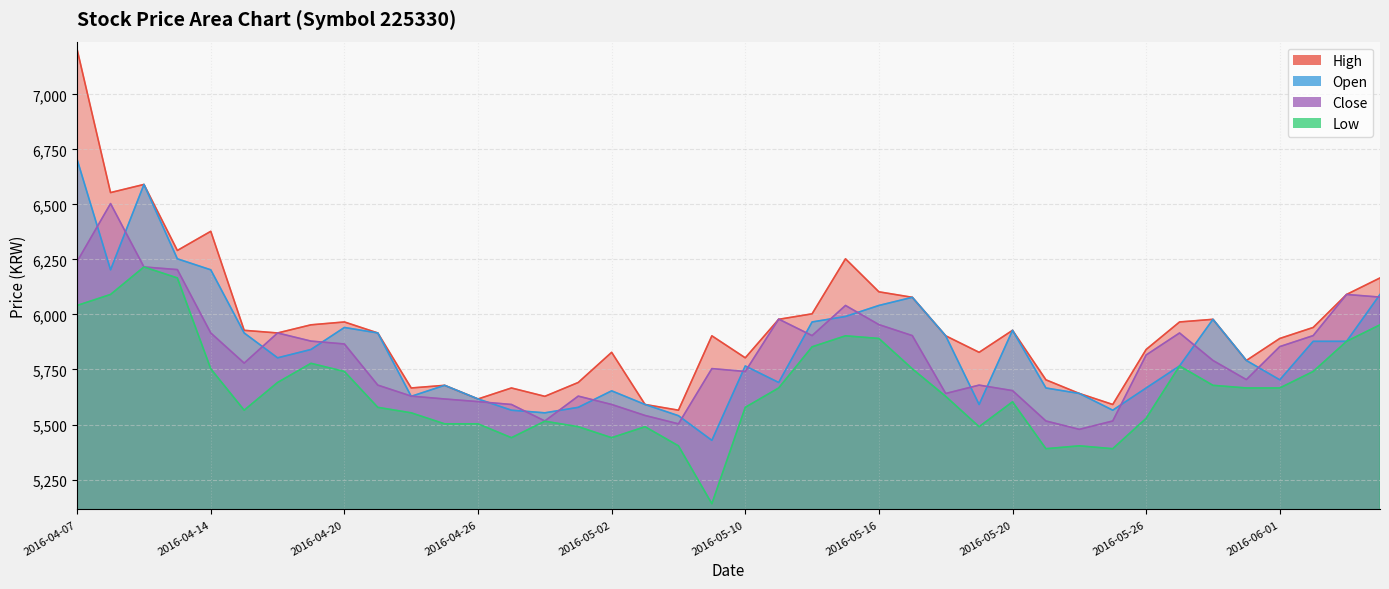

Between 2016-04-18 and 2016-05-26, which is larger?

2016-04-18